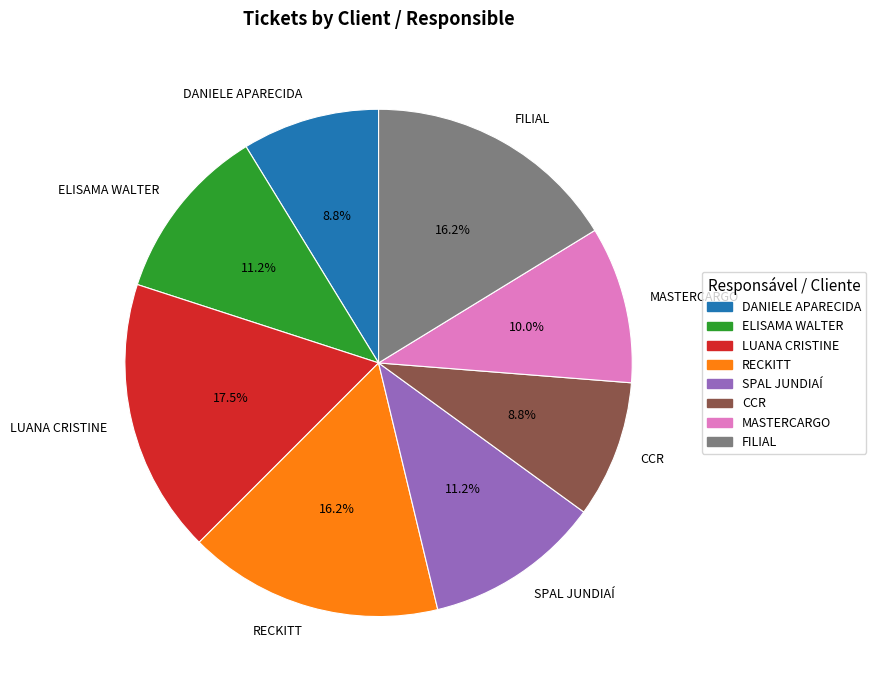

The MASTERCARGO slice represents 1% of the pie. True or false?

False